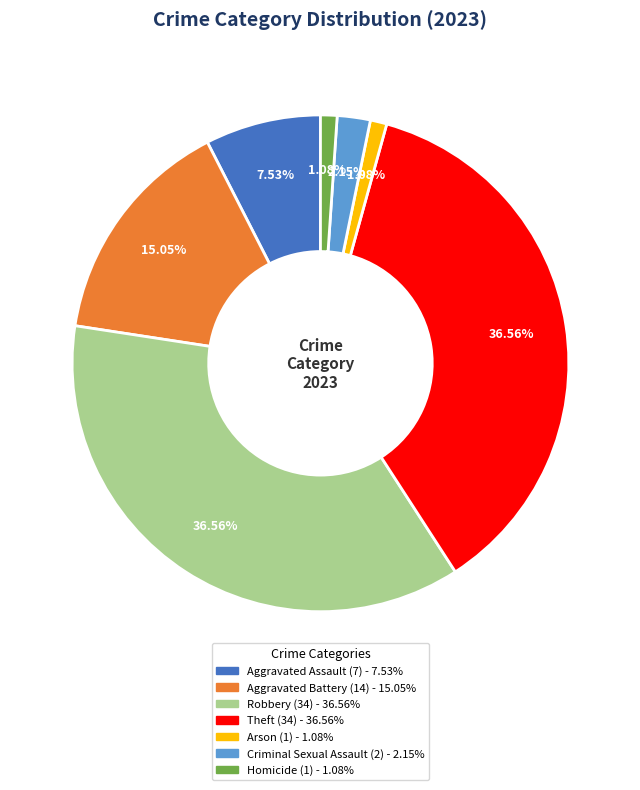

Is it true that Aggravated Assault is 2% of the pie?

False